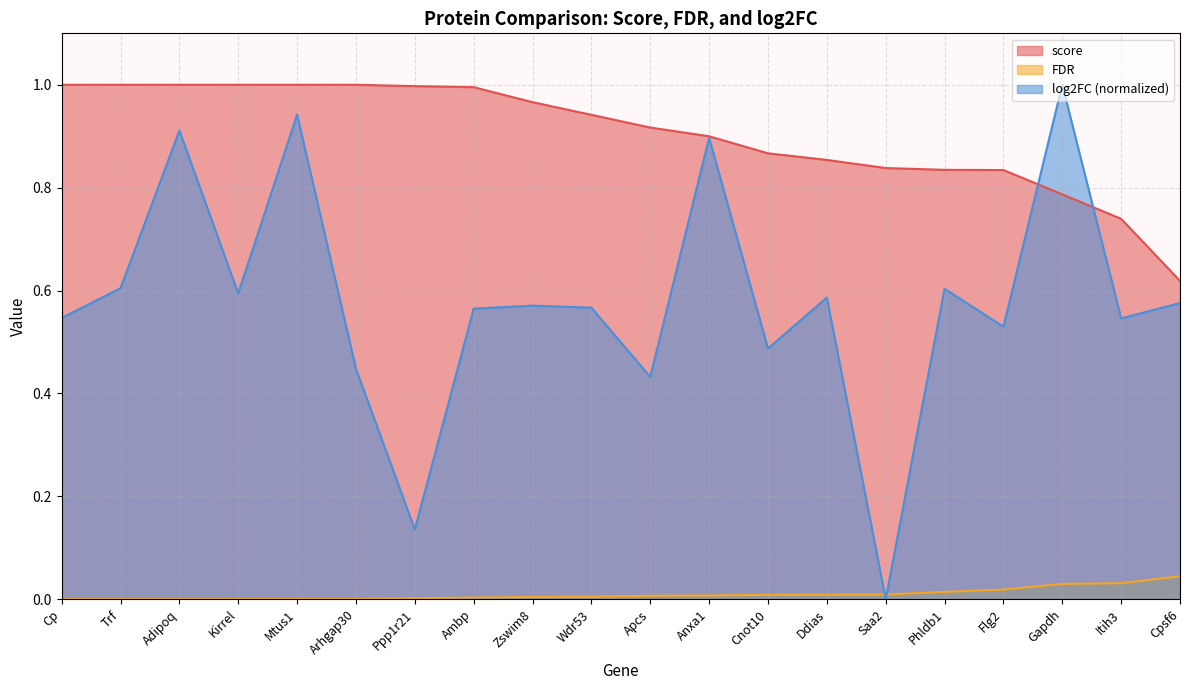

What are all the series names shown in the legend?

score, FDR, log2FC (normalized)